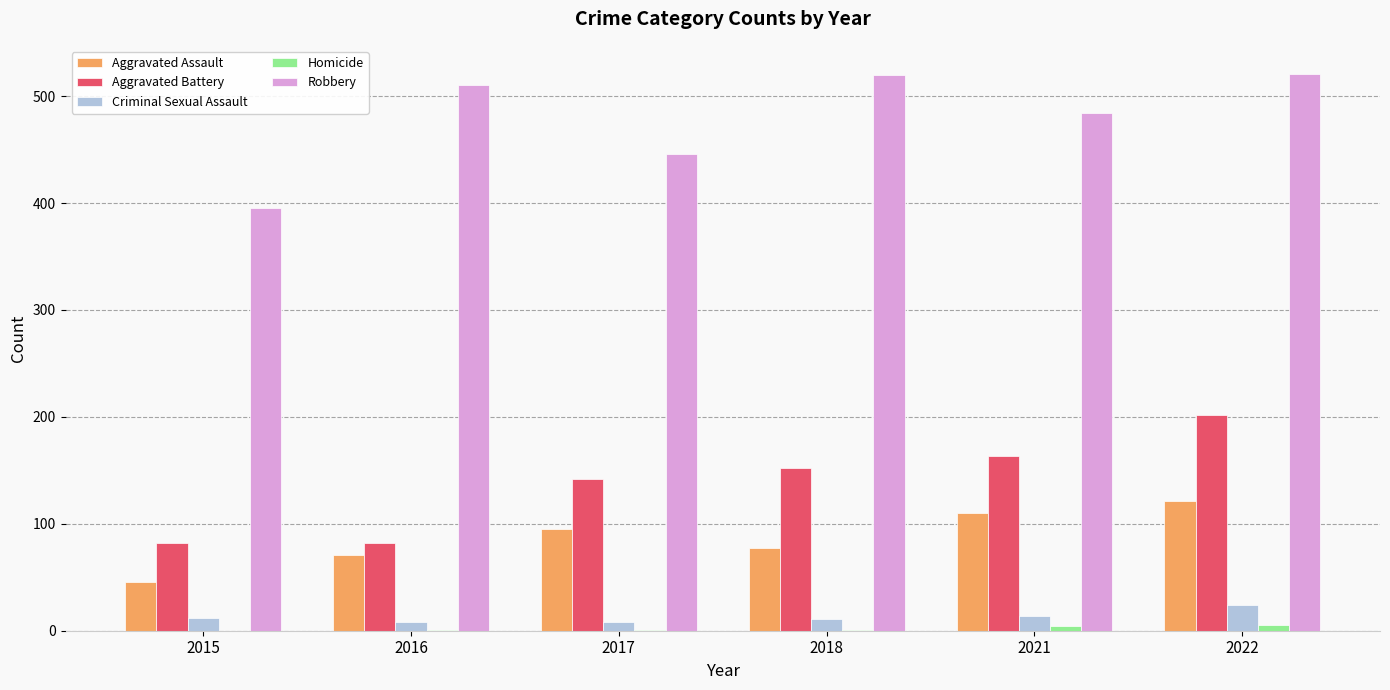

Which series has the largest total across all categories?

Robbery